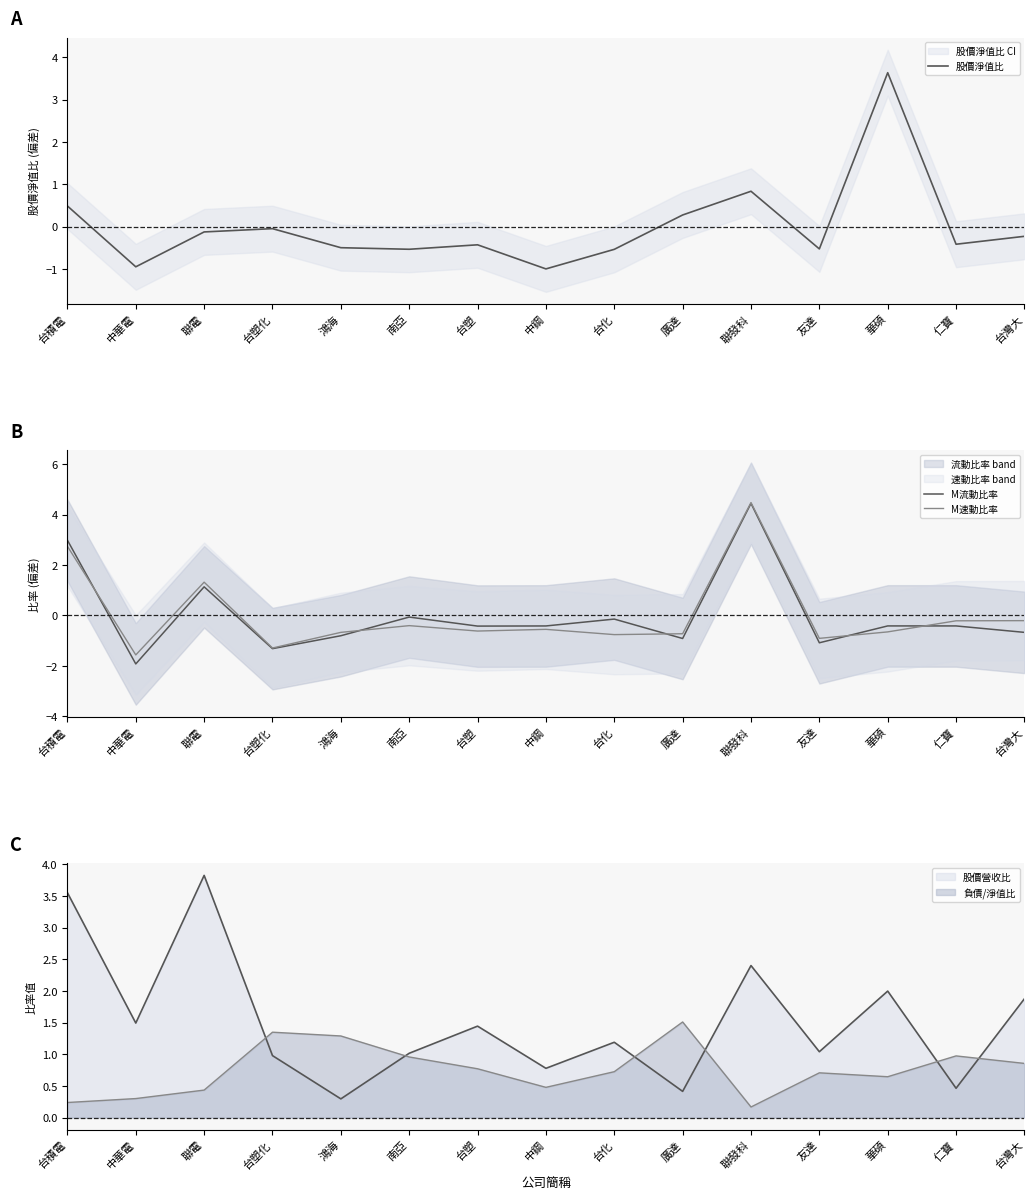

Is this an area chart (filled region under the line)?

No